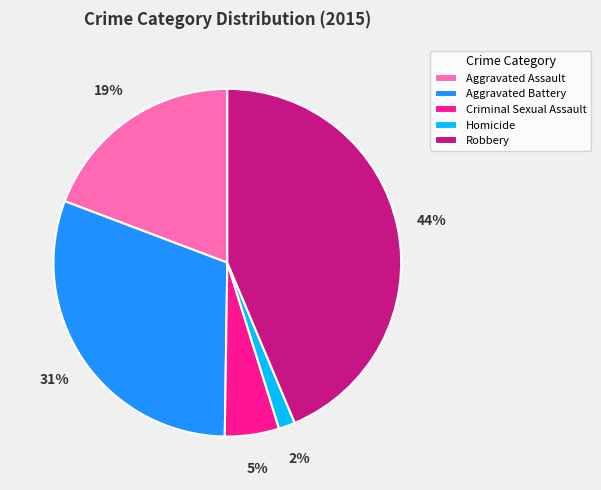

Which category has the biggest portion of the pie?

Robbery